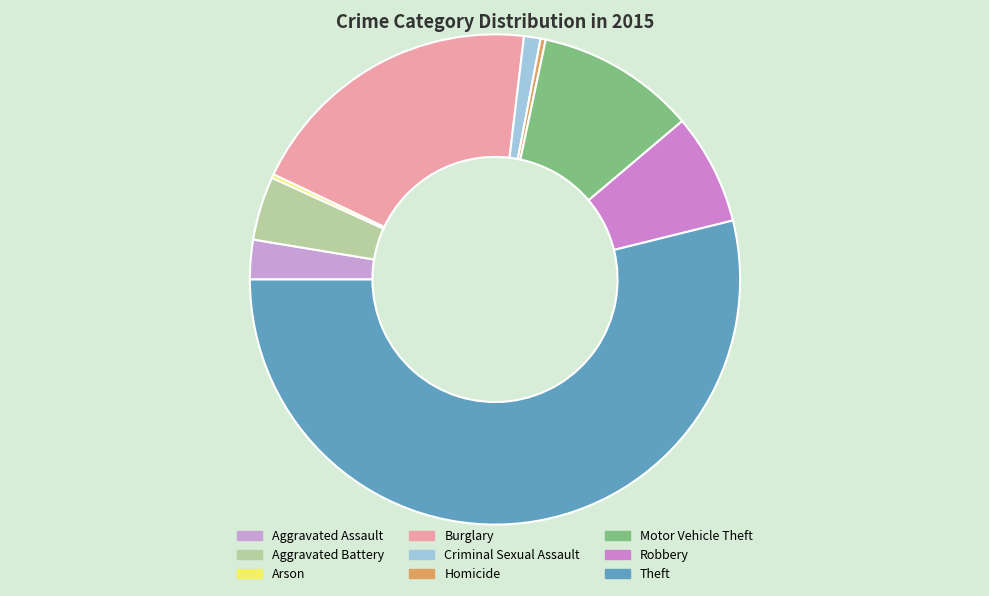

To the nearest percent, what is the difference between the largest and smallest slice percentages?

54%